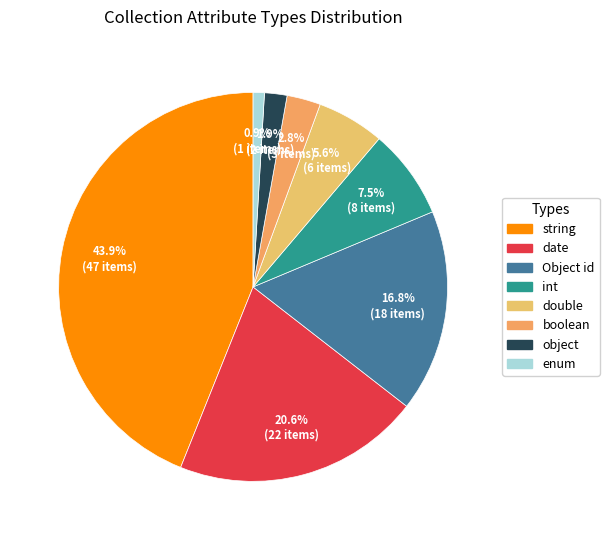

What percentage is the int slice, to the nearest percent?

7%